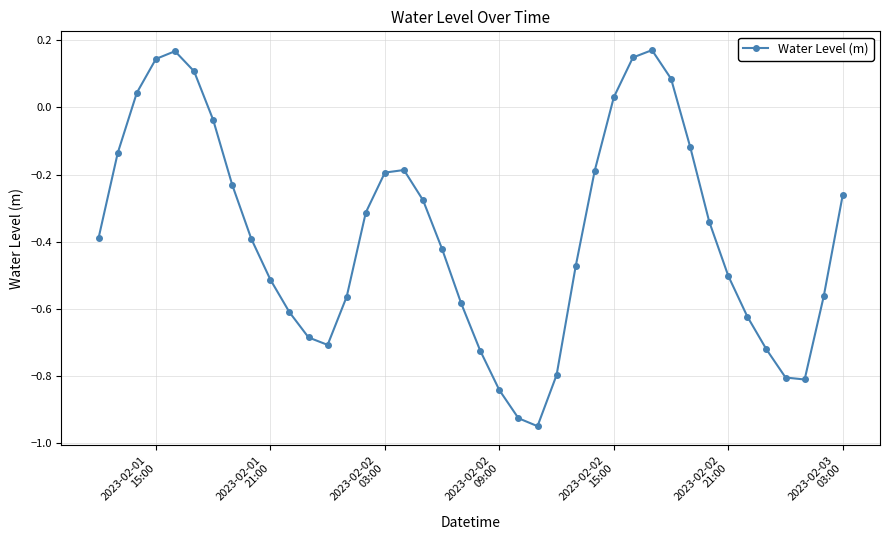

What is the difference between the second highest and second lowest values?

1.1